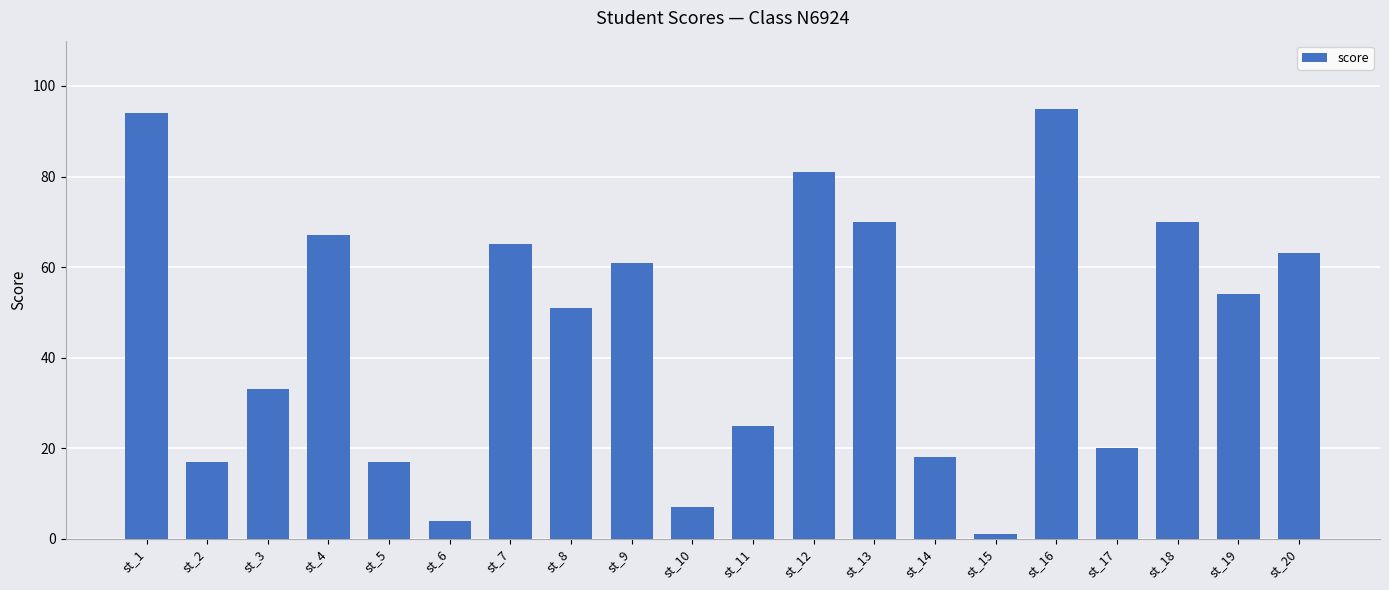

What is the change in value from st_12 to st_13?

-11